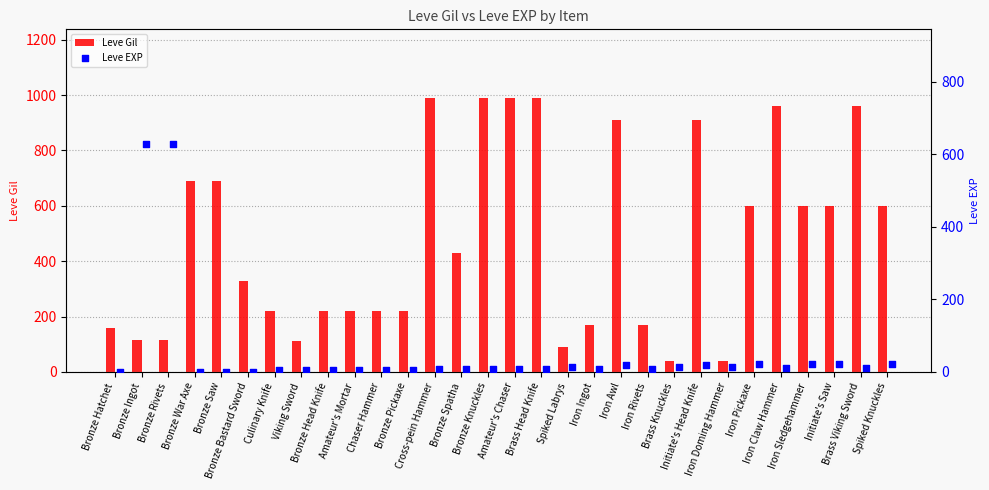

What is the total value across all series at Chaser Hammer?

225